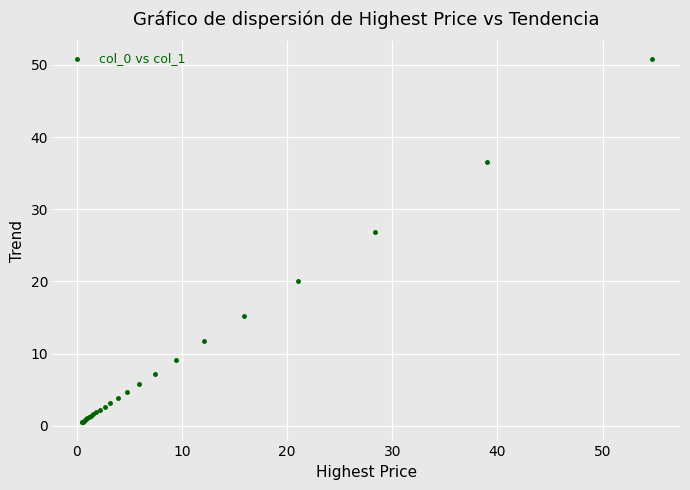

What Y value in the scatter plot is closest to 25?

26.8